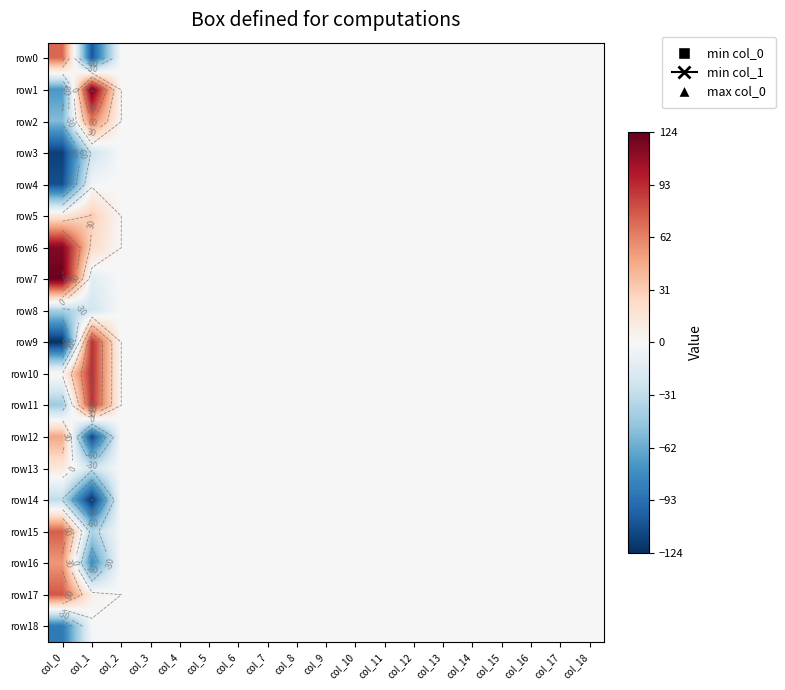

How many data points does each series have?

19